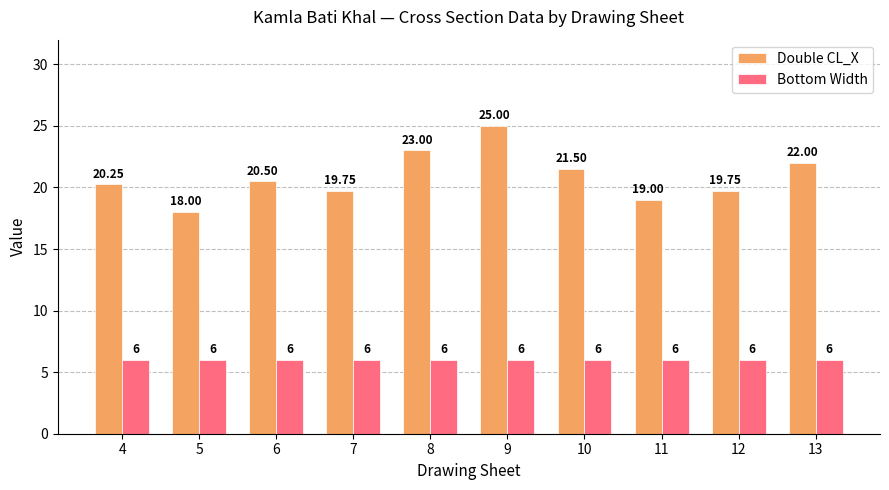

How many series are shown in this chart?

2